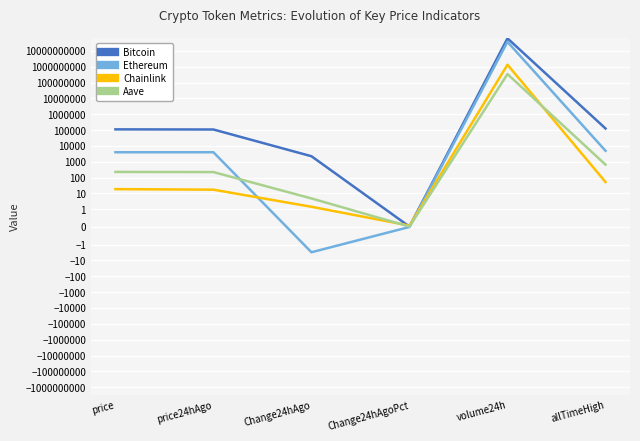

The value of Chainlink at price is 18.8. True or false?

True